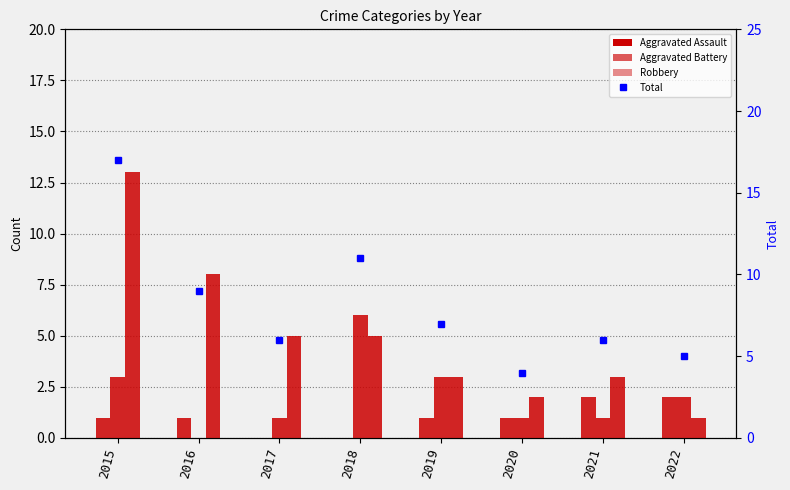

What is the spread (max minus min) of values at 2022?

4